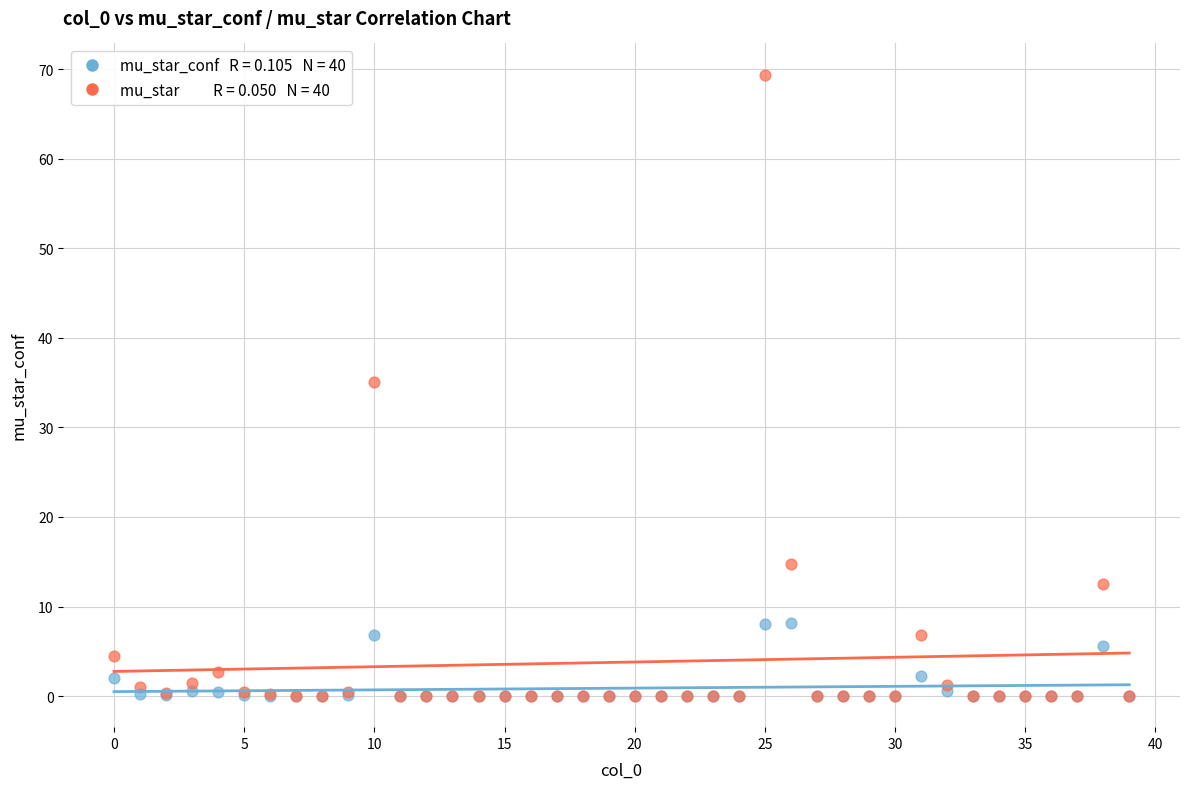

Across all series, what Y value is closest to 34?

35.1